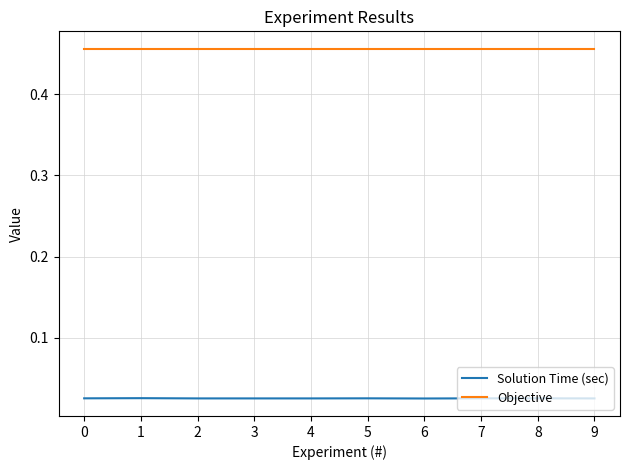

Which series has the largest total across all categories?

Objective